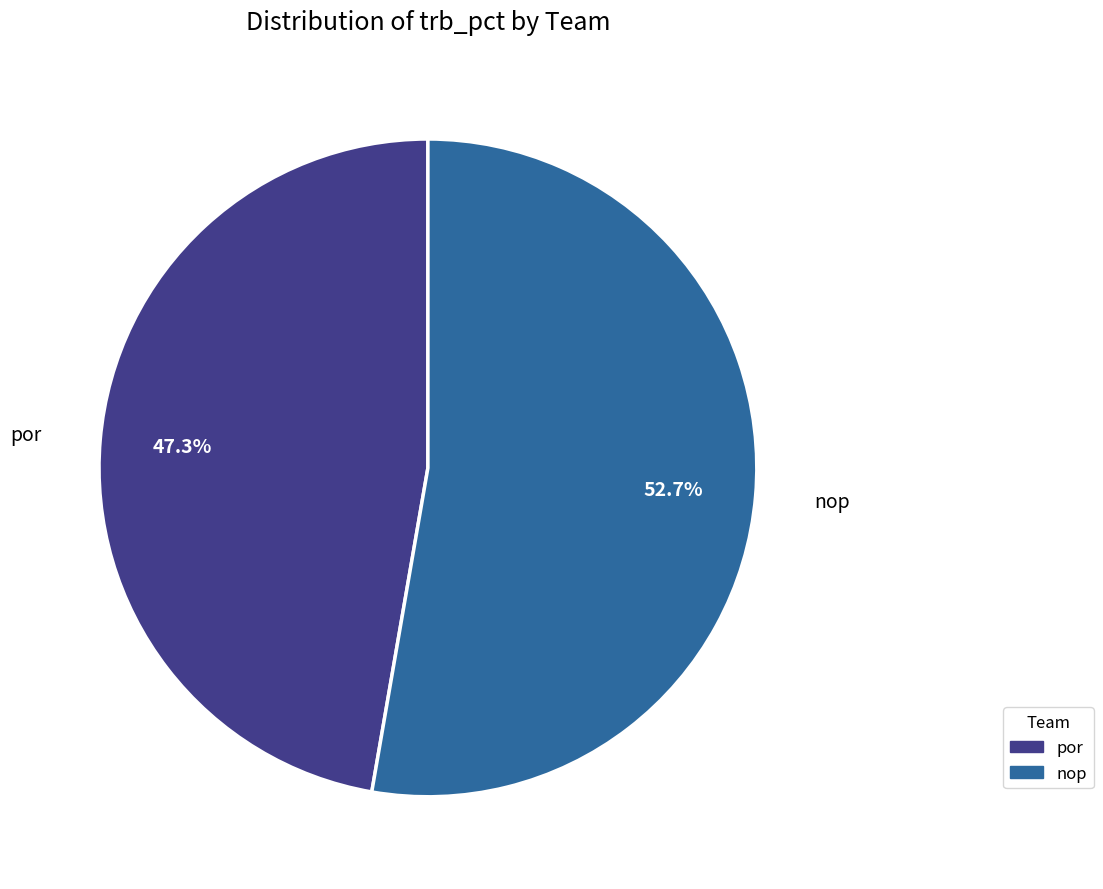

Does por account for over 50% of the chart?

No